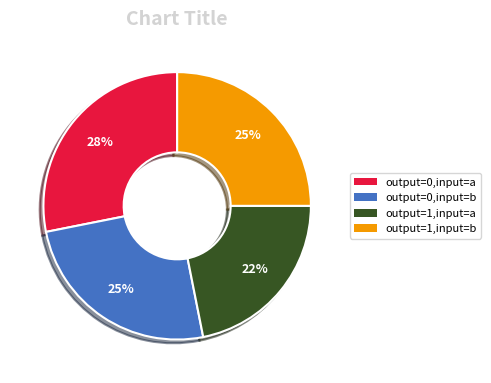

To the nearest percent, what is the difference between the largest and smallest slice percentages?

6%